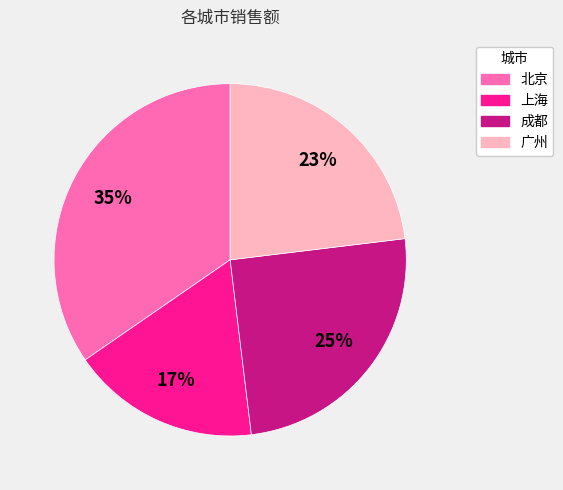

What is the largest slice in the pie chart?

北京